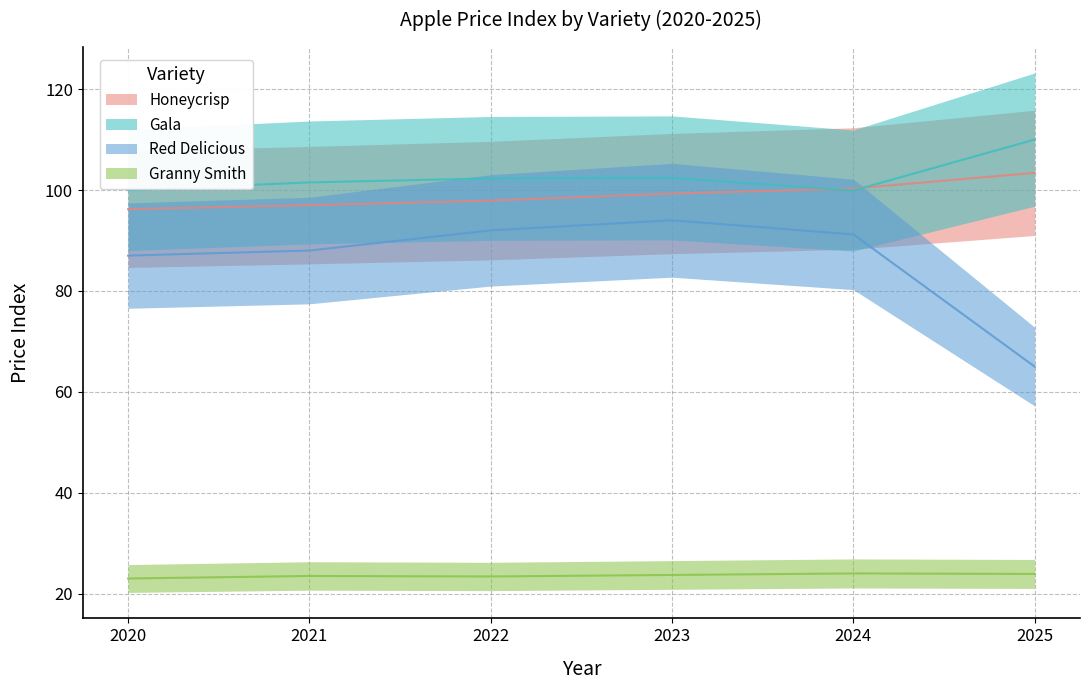

How many lines are shown in the chart?

4